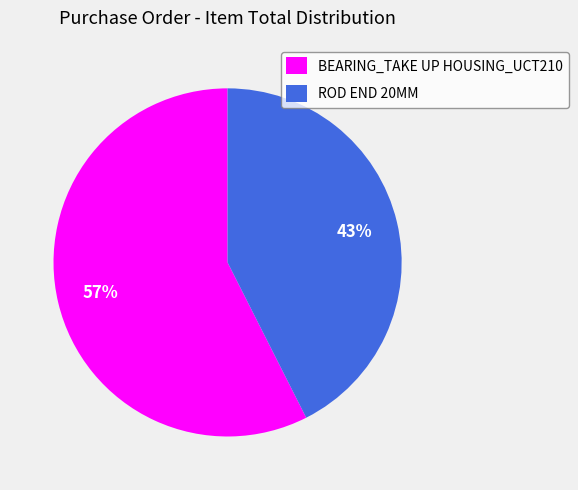

Between BEARING_TAKE UP HOUSING_UCT210 and ROD END 20MM, which is larger?

BEARING_TAKE UP HOUSING_UCT210